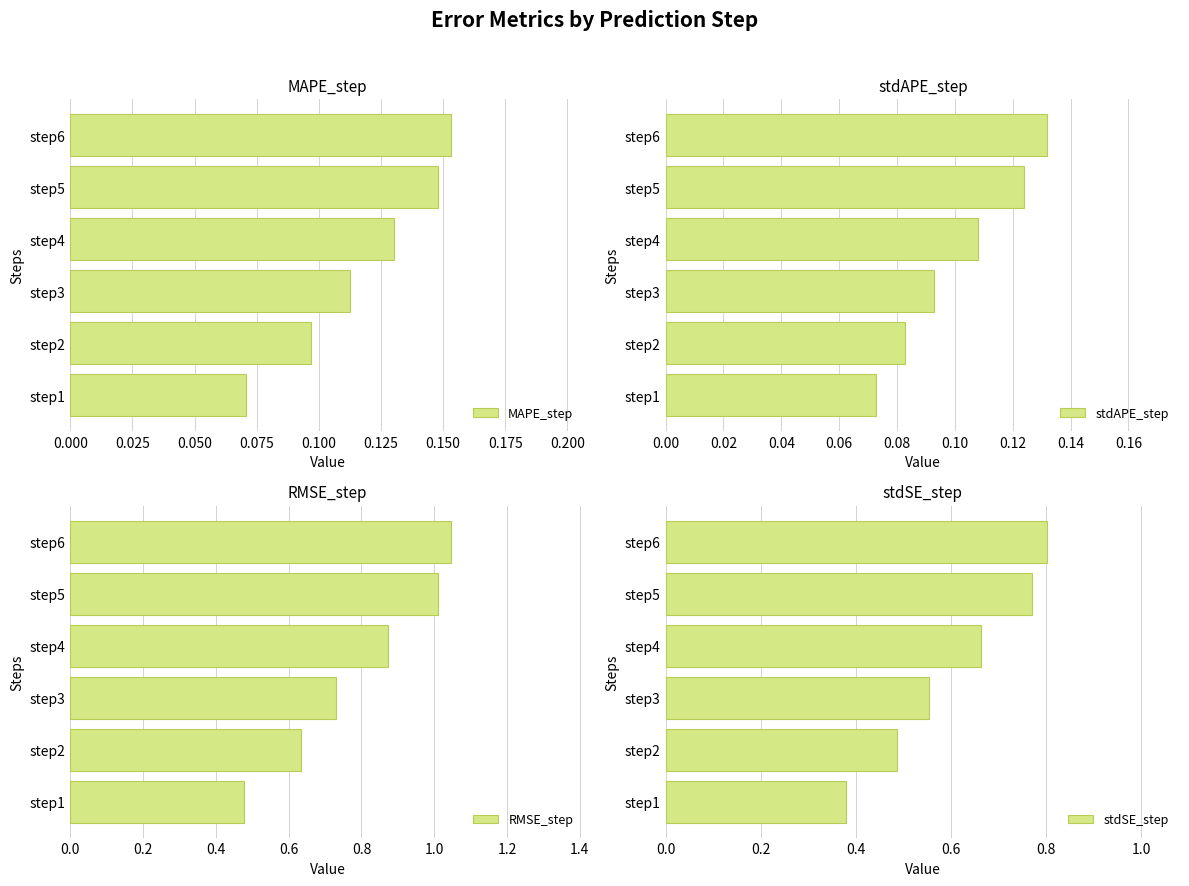

What is the difference between the maximum and minimum values in the stdAPE_step series?

0.1